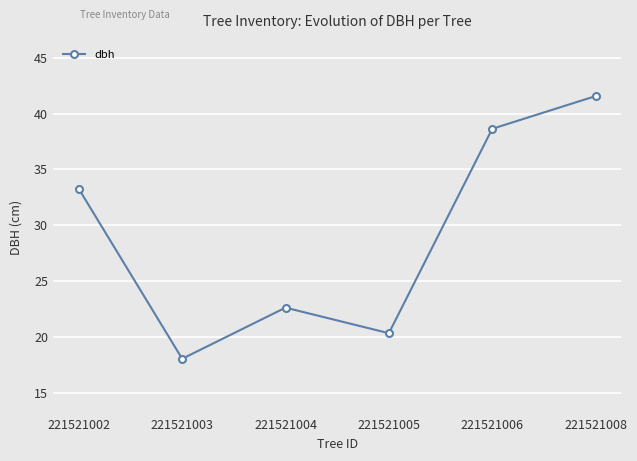

Reading left to right, extract all data points from this chart.

221521002=33.3	221521003=18.0	221521004=22.6	221521005=20.3	221521006=38.6	221521008=41.6